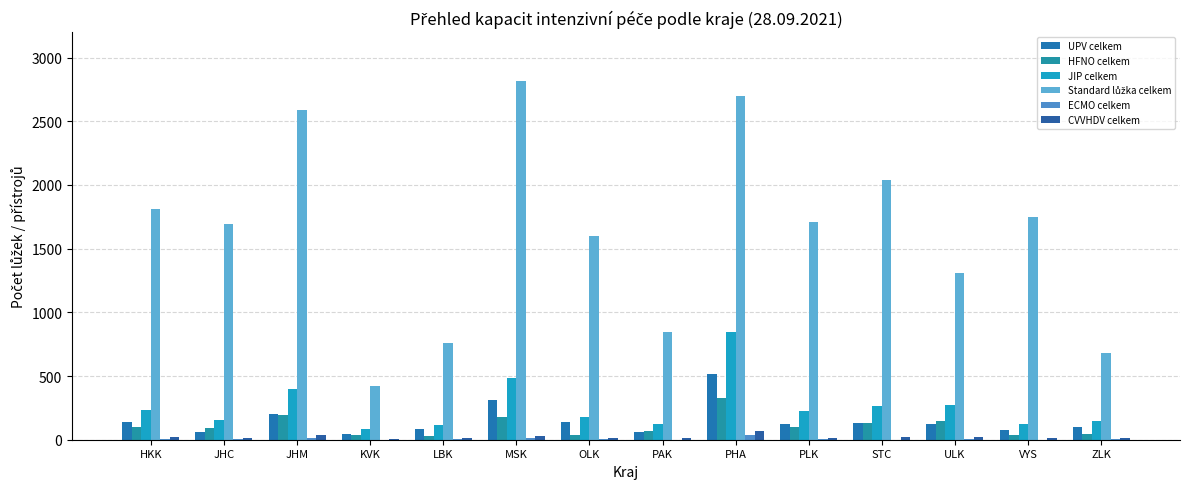

Are the bars horizontal?

No